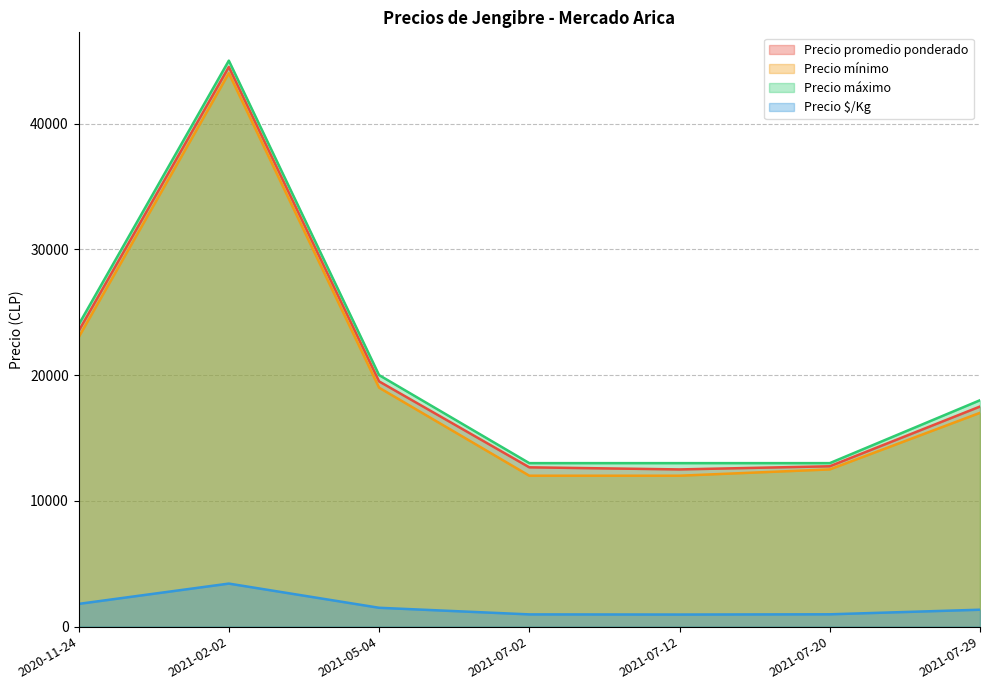

True or false: Precio $/Kg and Precio máximo intersect in this chart.

False